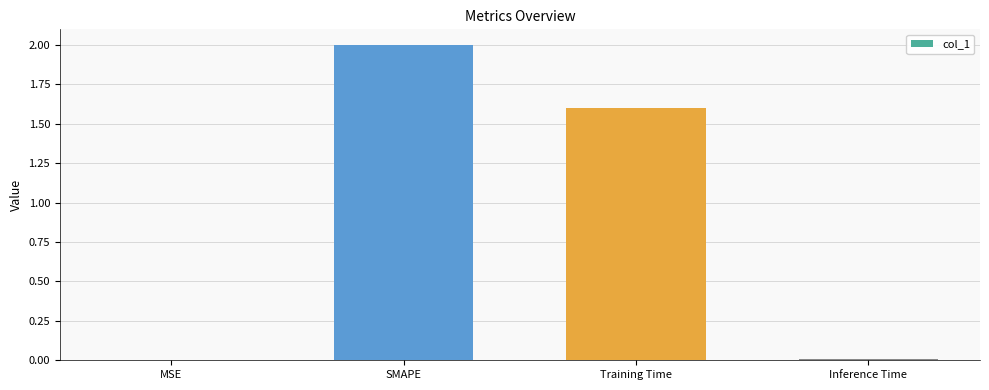

Between SMAPE and Inference Time, which is larger?

SMAPE